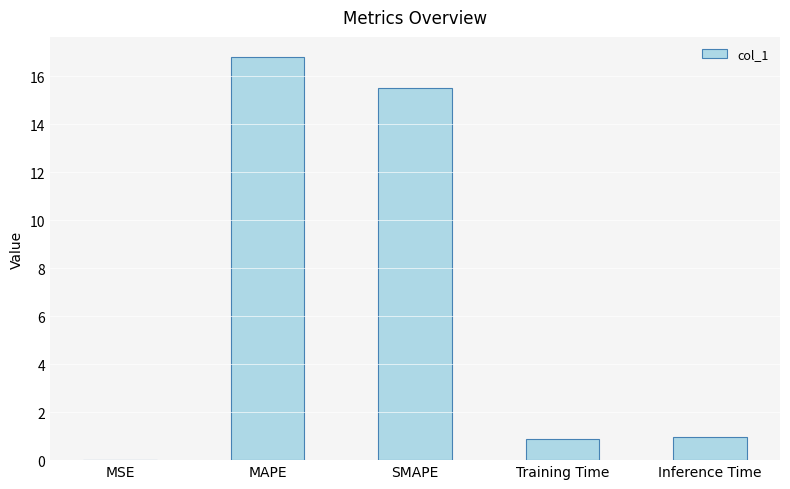

What is the sum of the values at SMAPE and MAPE?

32.3